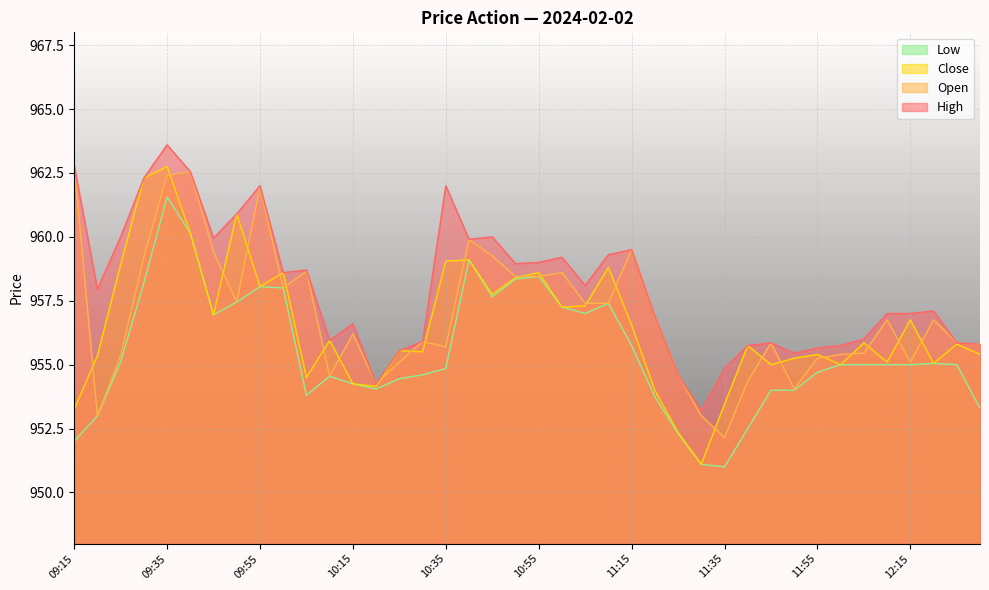

At which category does High reach its first local peak?

09:35